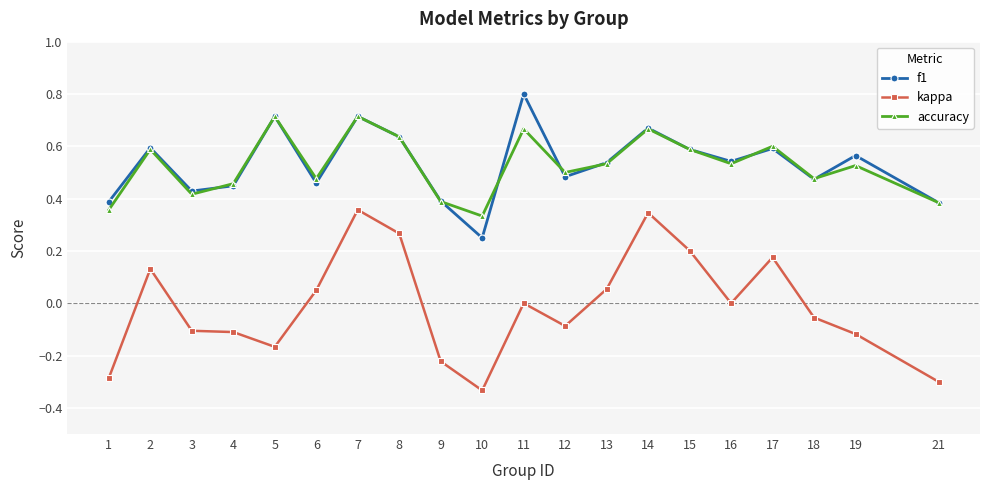

At which category does the chart reach its minimum across all series?

10